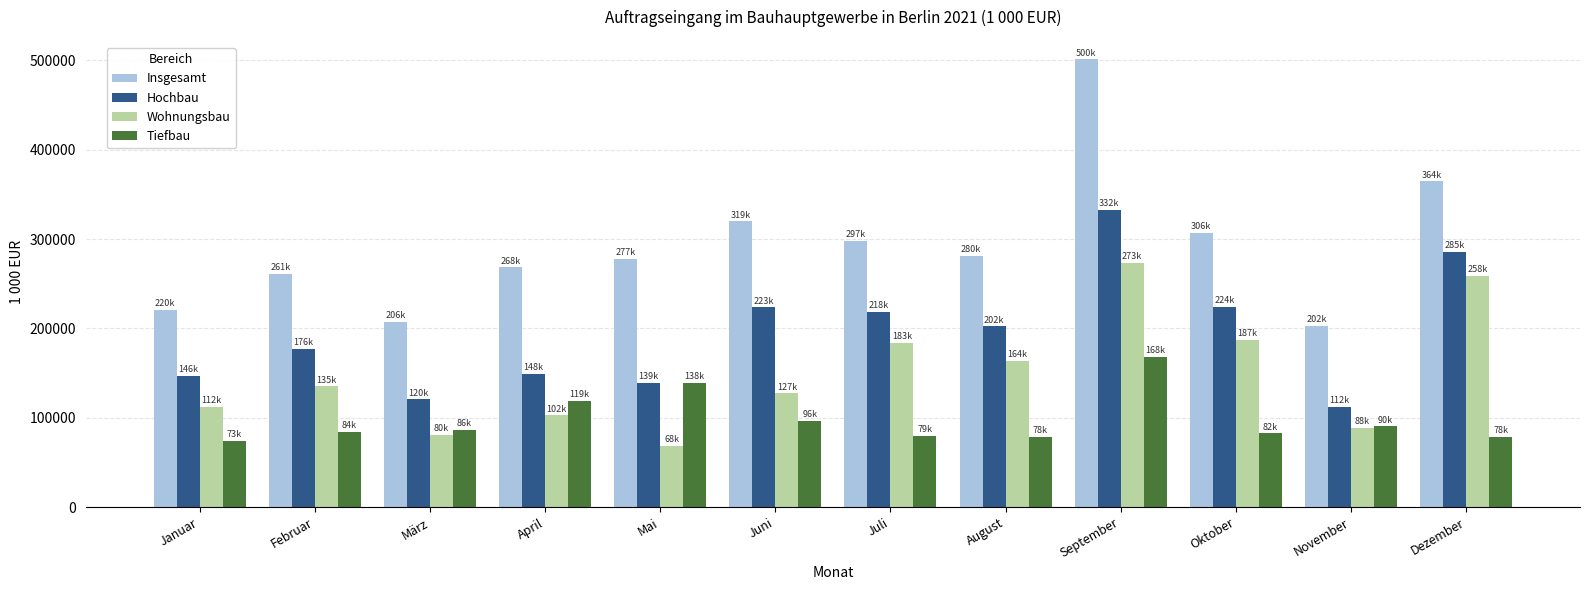

What is the total value across all series at März?

494721